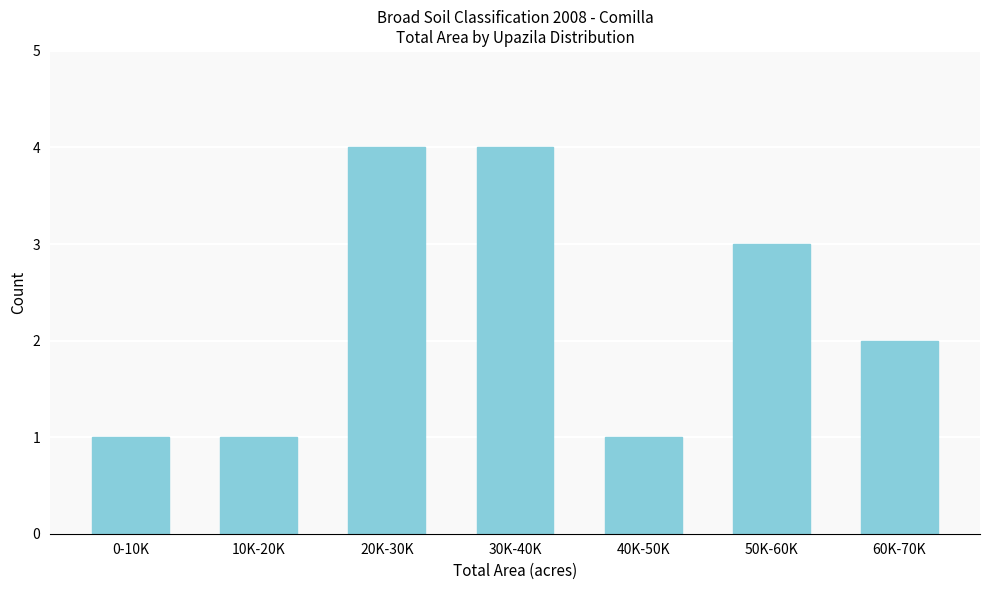

Reading left to right, what are all the values shown in this chart?

1	1	4	4	1	3	2